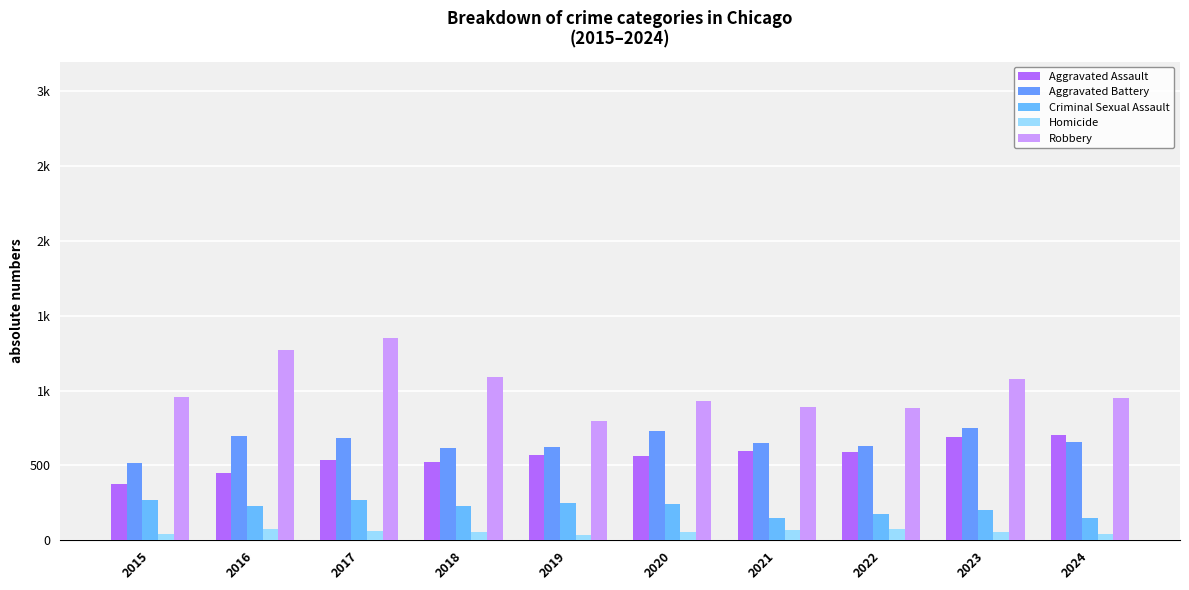

Rank the series at 2020 from highest to lowest value.

Robbery, Aggravated Battery, Aggravated Assault, Criminal Sexual Assault, Homicide